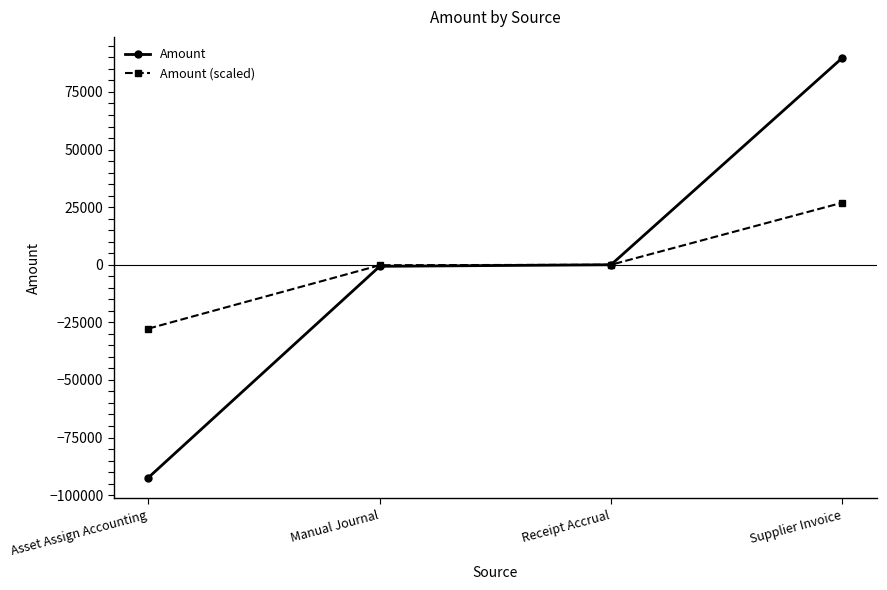

What is the label of the 1st point from the right?

Supplier Invoice